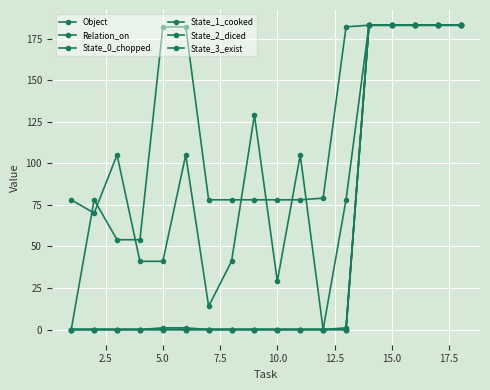

True or false: Relation_on and State_0_chopped intersect in this chart.

False